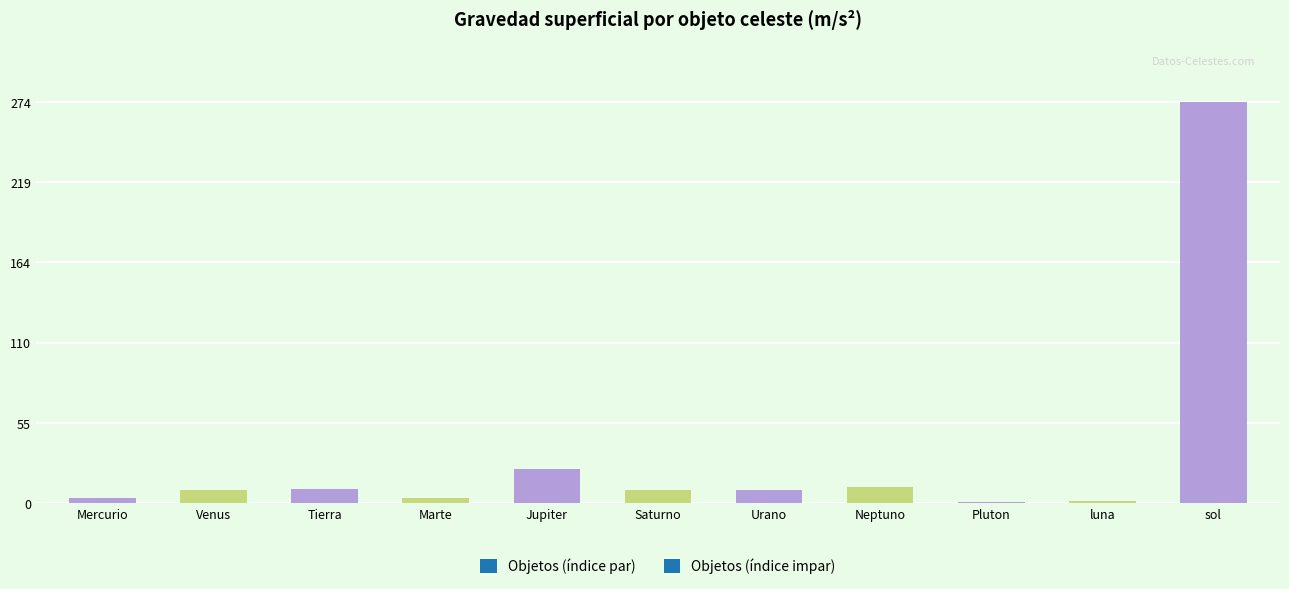

What is the greatest value displayed?

274.0